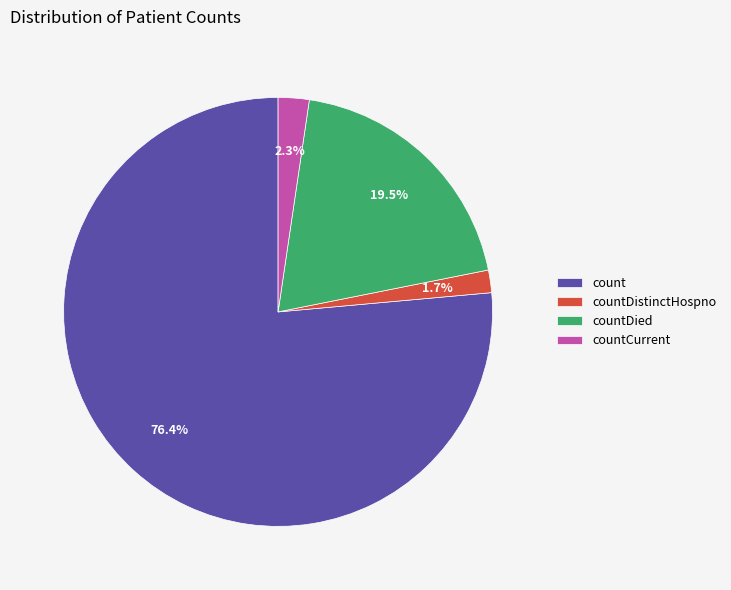

To the nearest percent, what is the combined percentage of countDistinctHospno and countDied?

21%